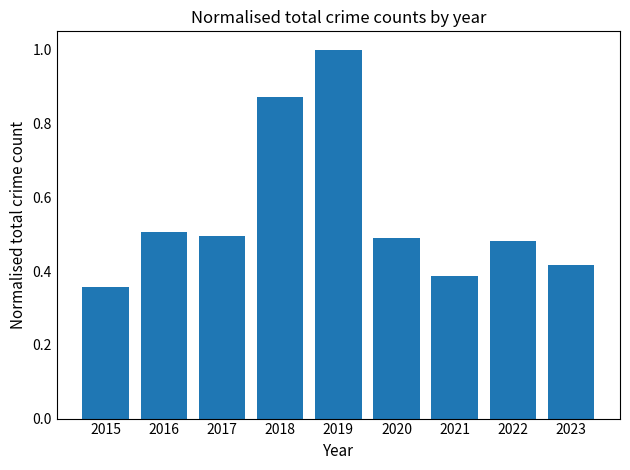

What is the average value?

0.6